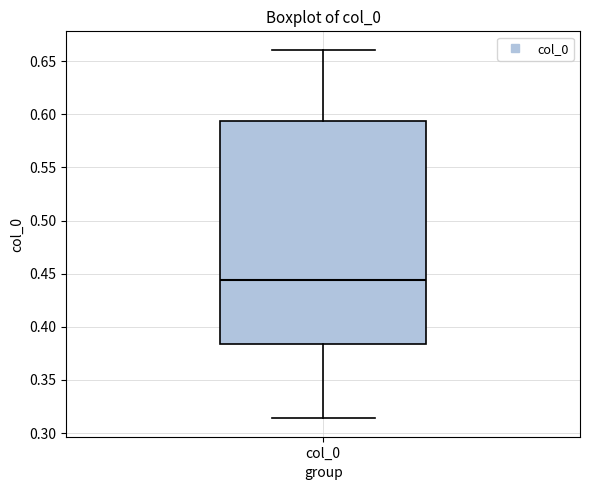

Transcribe this box plot: give where the median line is, the range the box spans, and where the two whiskers end, as read against the y-axis. The values are not printed on the chart, so give them approximately, as read against the axis.

median 0.445, box 0.385 to 0.595, whiskers 0.315 to 0.660